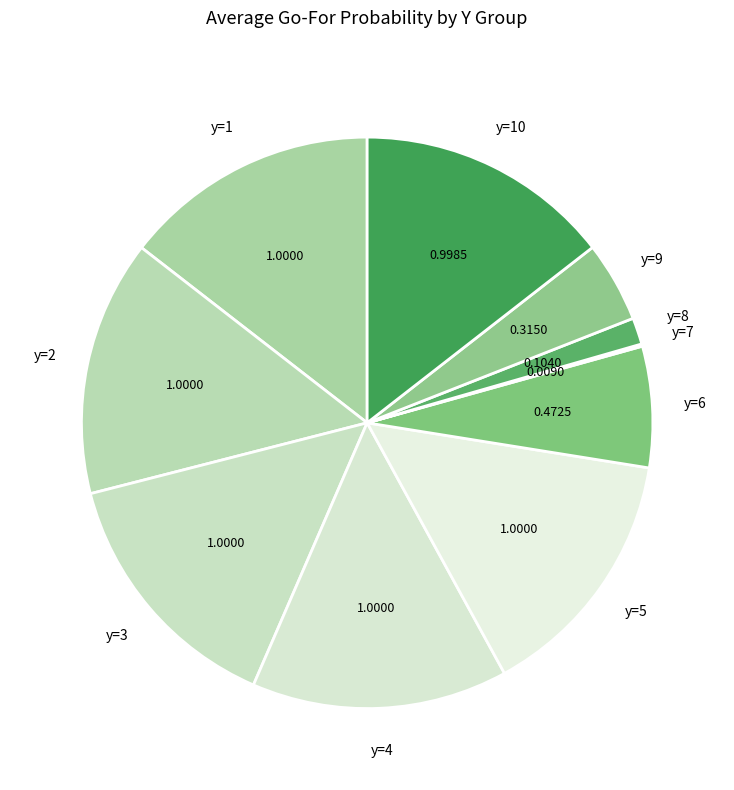

Does any single category account for the majority?

No